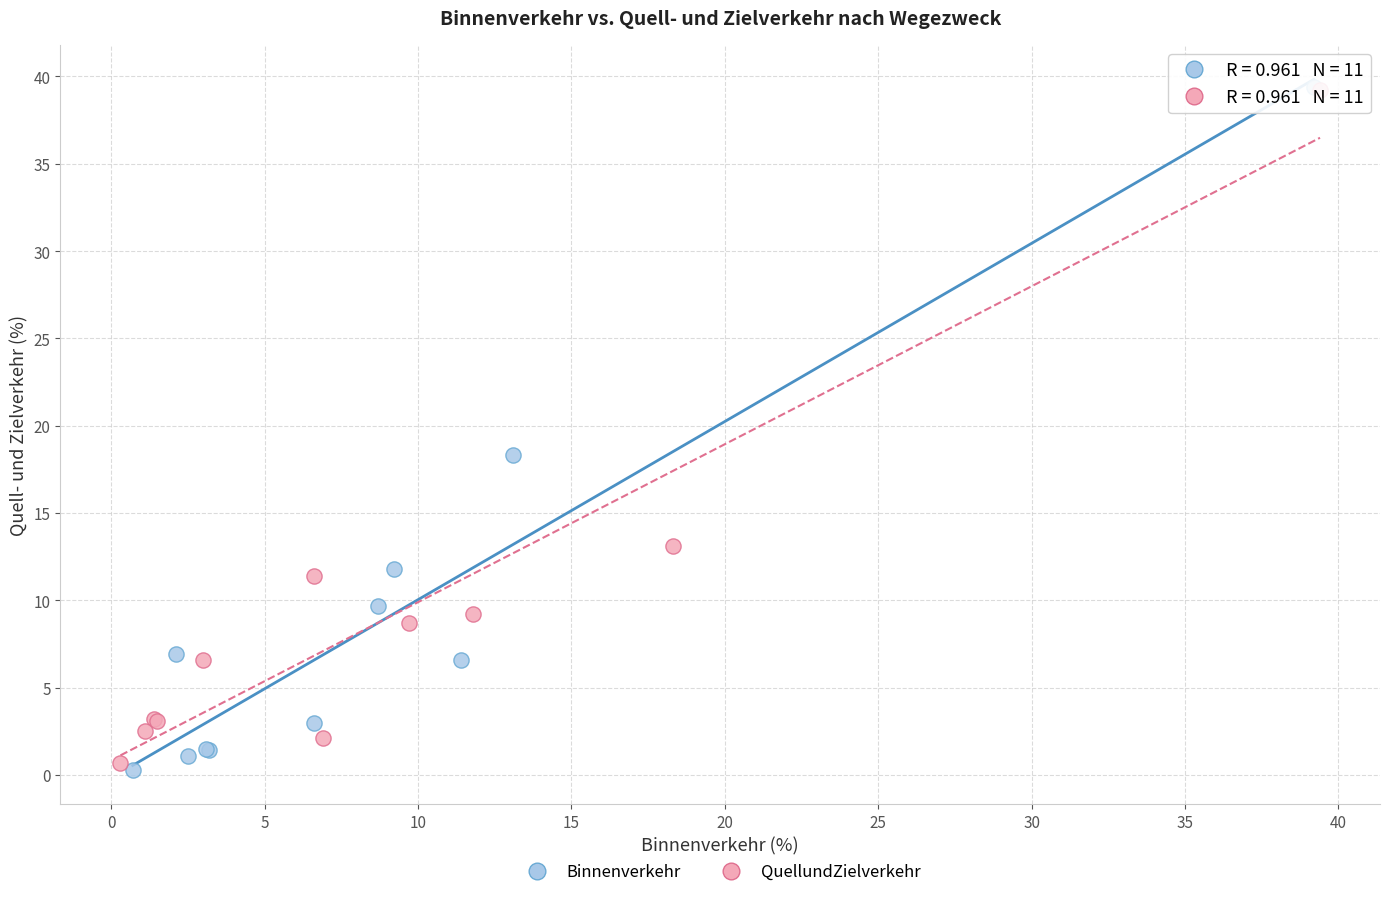

Which series has the largest Y range (max minus min)?

Binnenverkehr